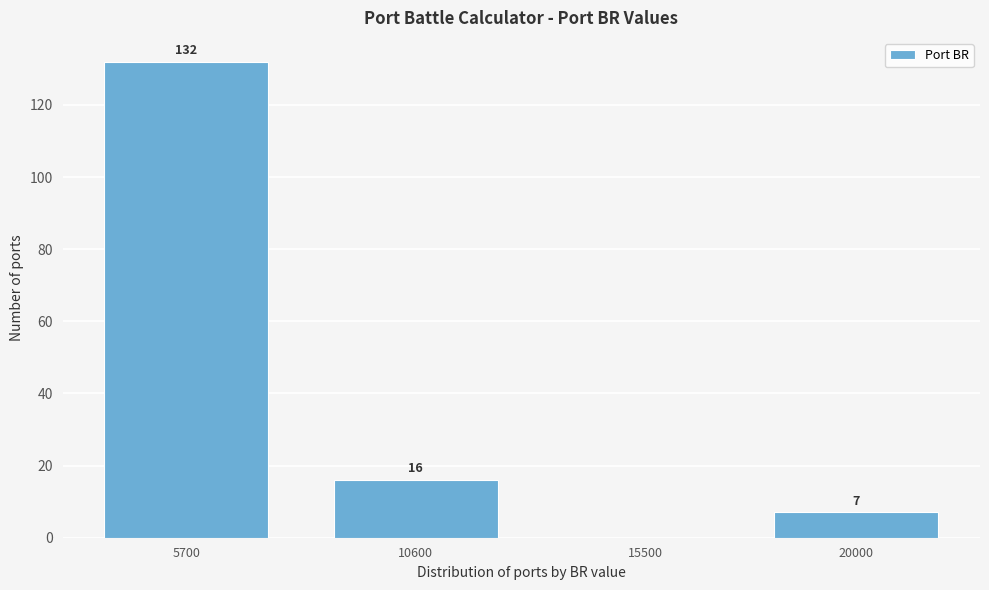

Reading left to right, list all the values displayed in this chart.

5700=132	10600=16	15500=0	20000=7